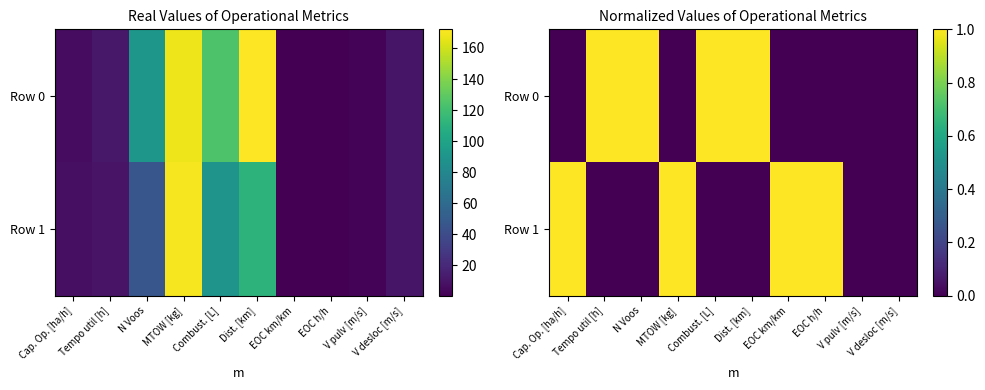

How many series are shown in this chart?

2